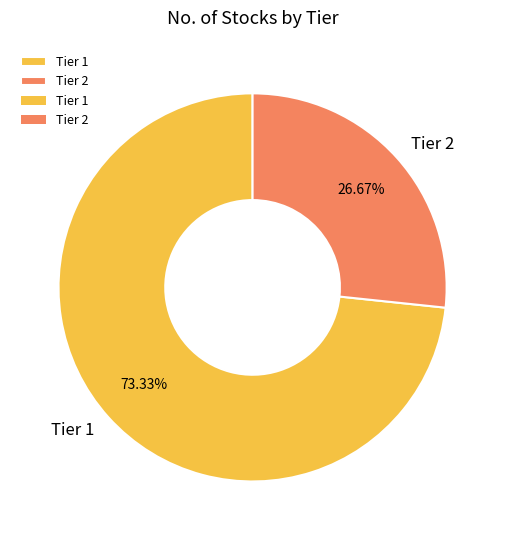

Which slice is the smallest?

Tier 2